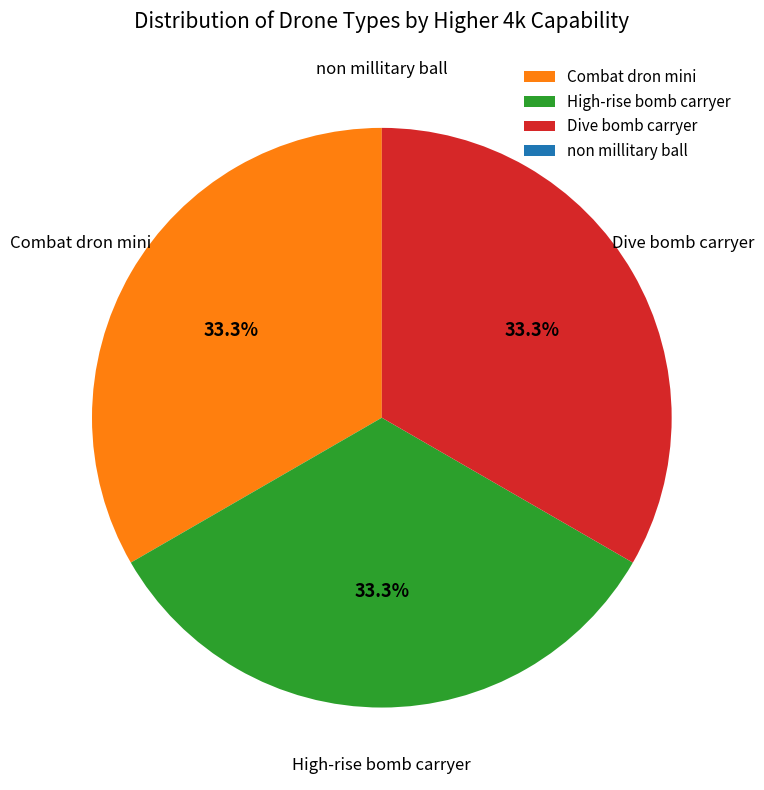

Does Combat dron mini represent more than half of the total?

No